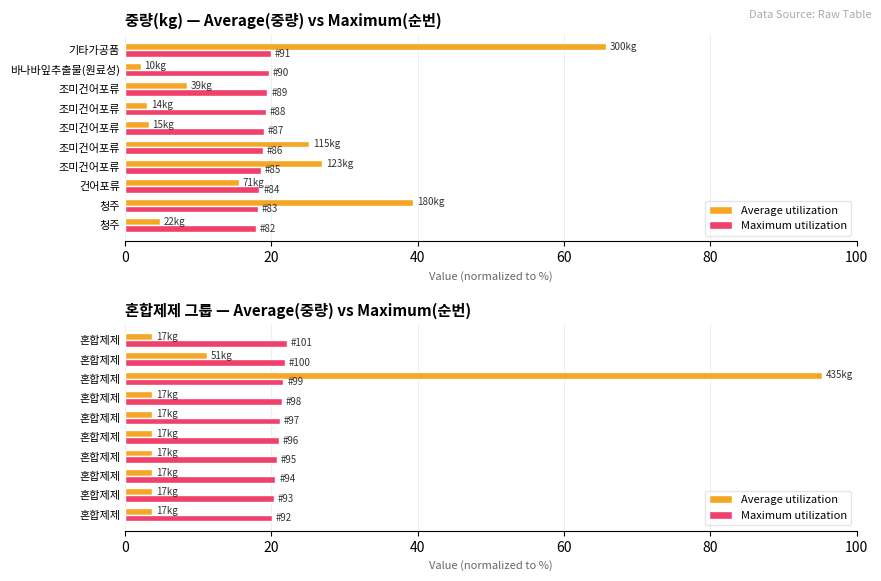

The value of Maximum utilization at 혼합제제 is 21.7. True or false?

True